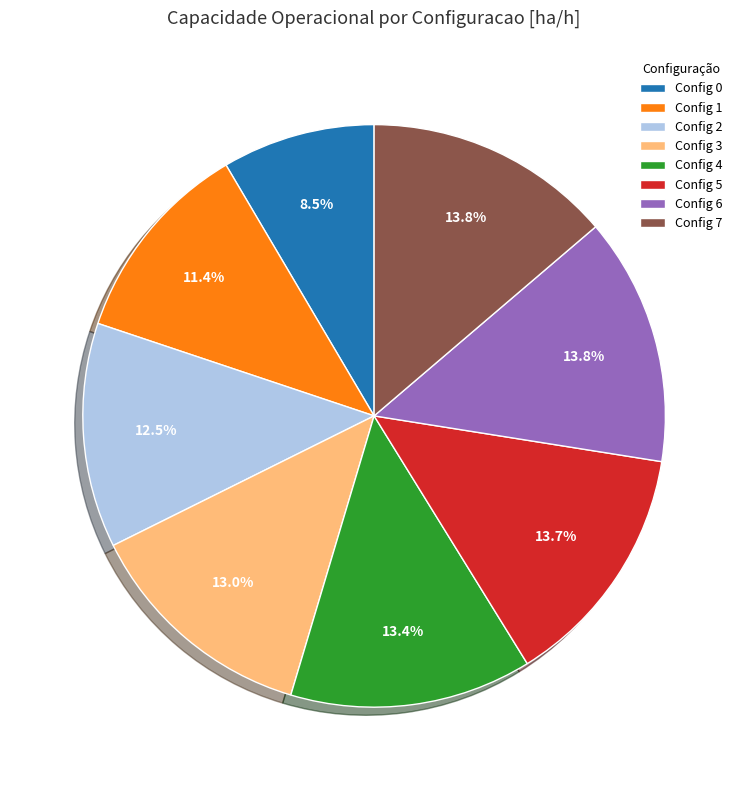

Do Config 4 and Config 2 together represent more than half of the pie?

No